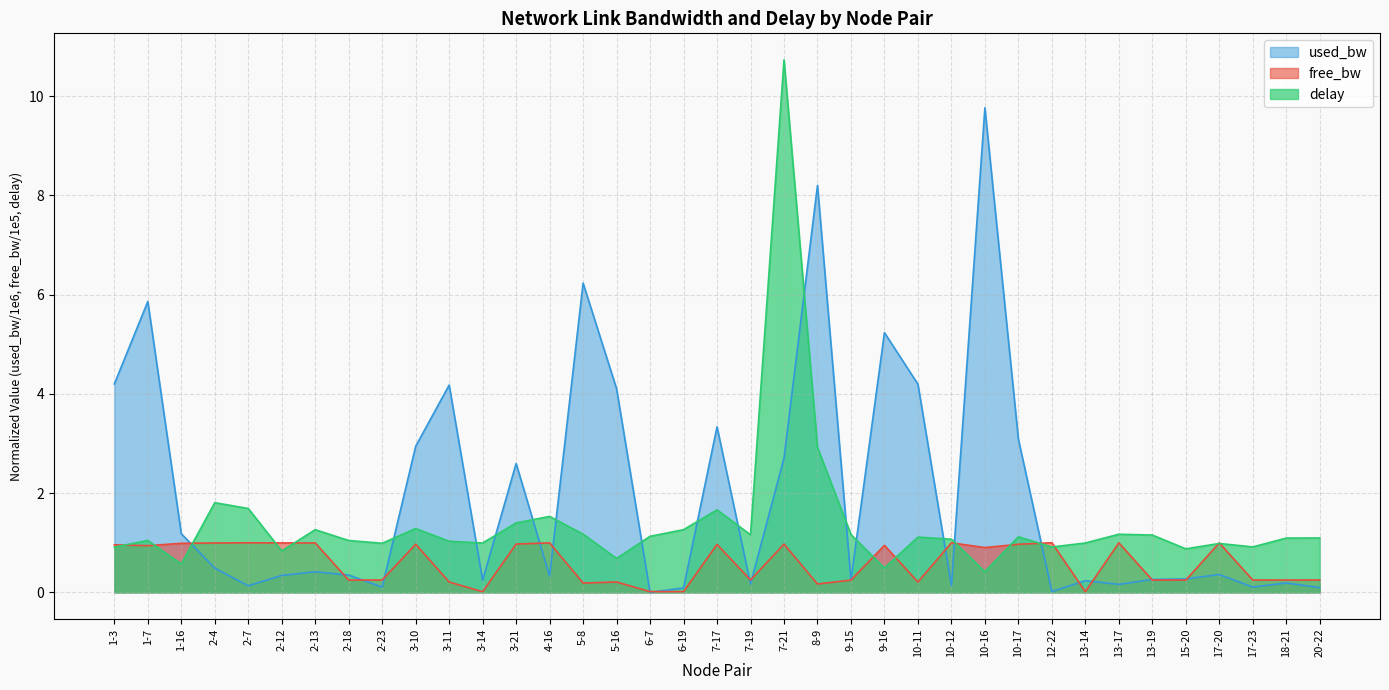

At which label does free_bw reach its peak?

12-22